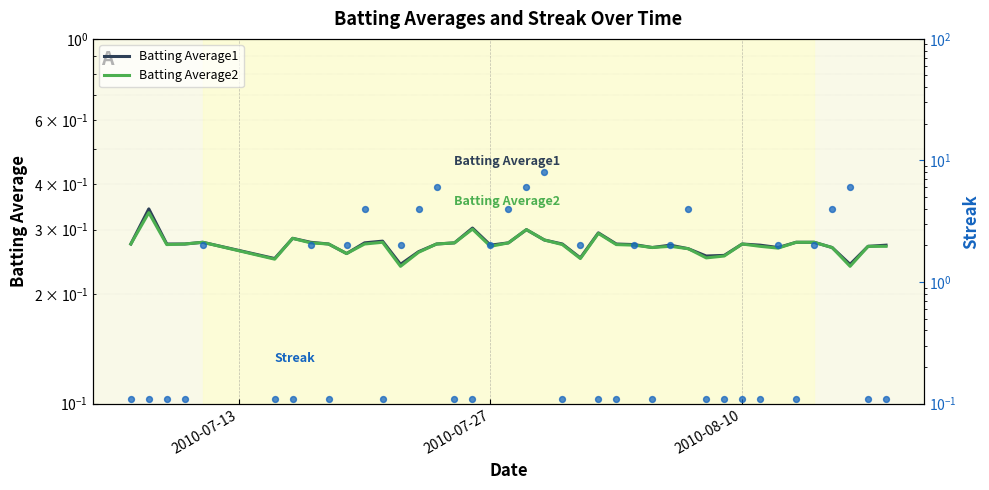

Which series has the largest total across all categories?

Streak